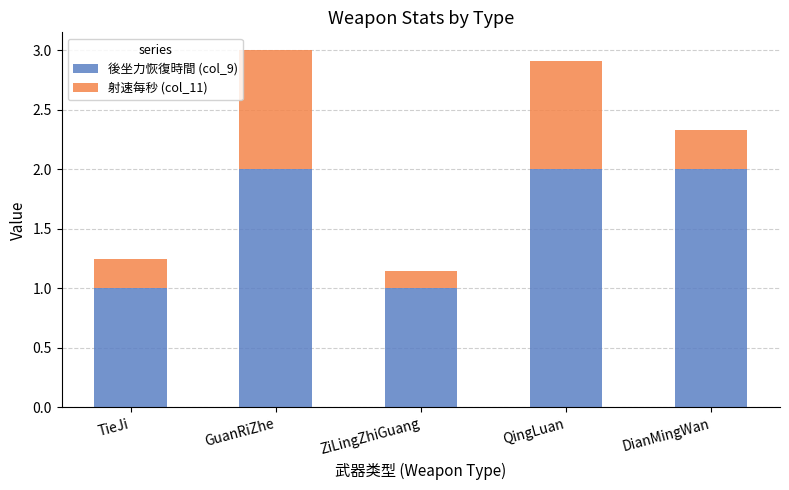

What is the lowest value of the 後坐力恢復時間 (col_9) series?

1.0